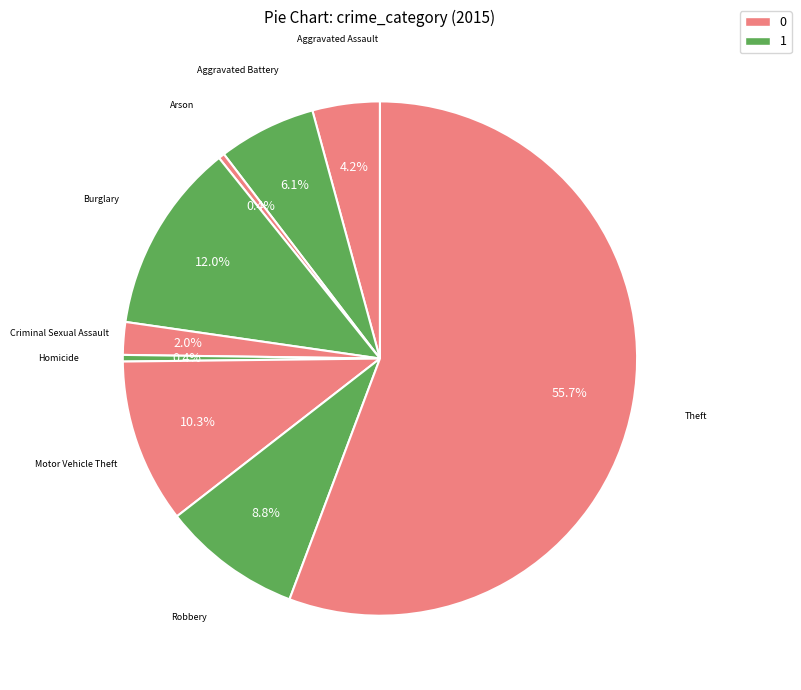

What is the largest slice in the pie chart?

Theft